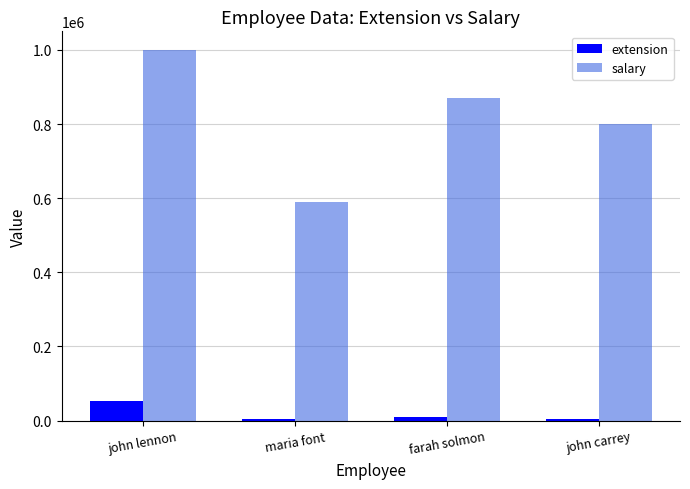

Rank the series by their maximum value, from highest to lowest.

salary, extension